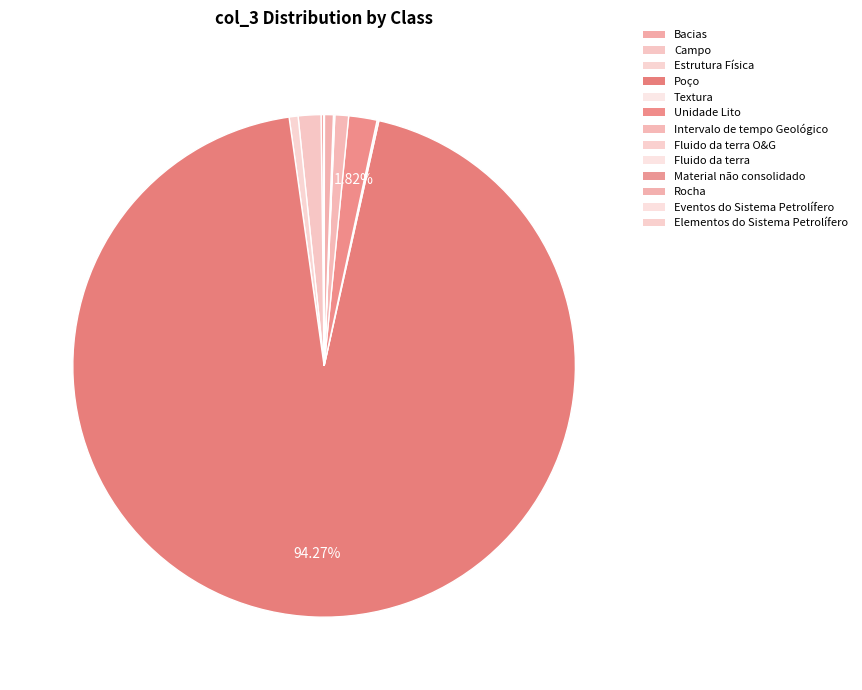

Combined, what portion of the pie is Elementos do Sistema Petrolífero and Rocha?

0.6%